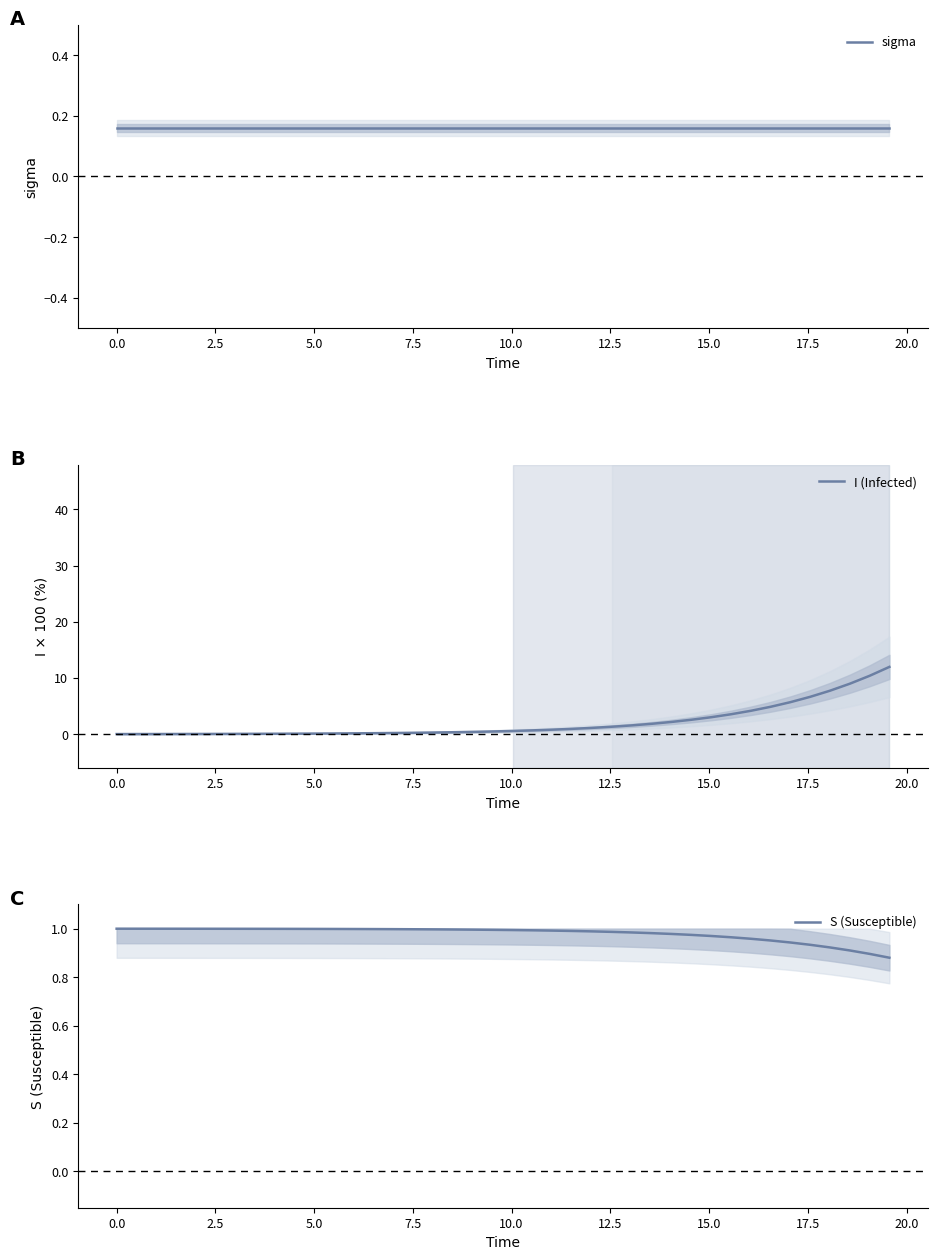

What is the average value of the sigma series?

0.2